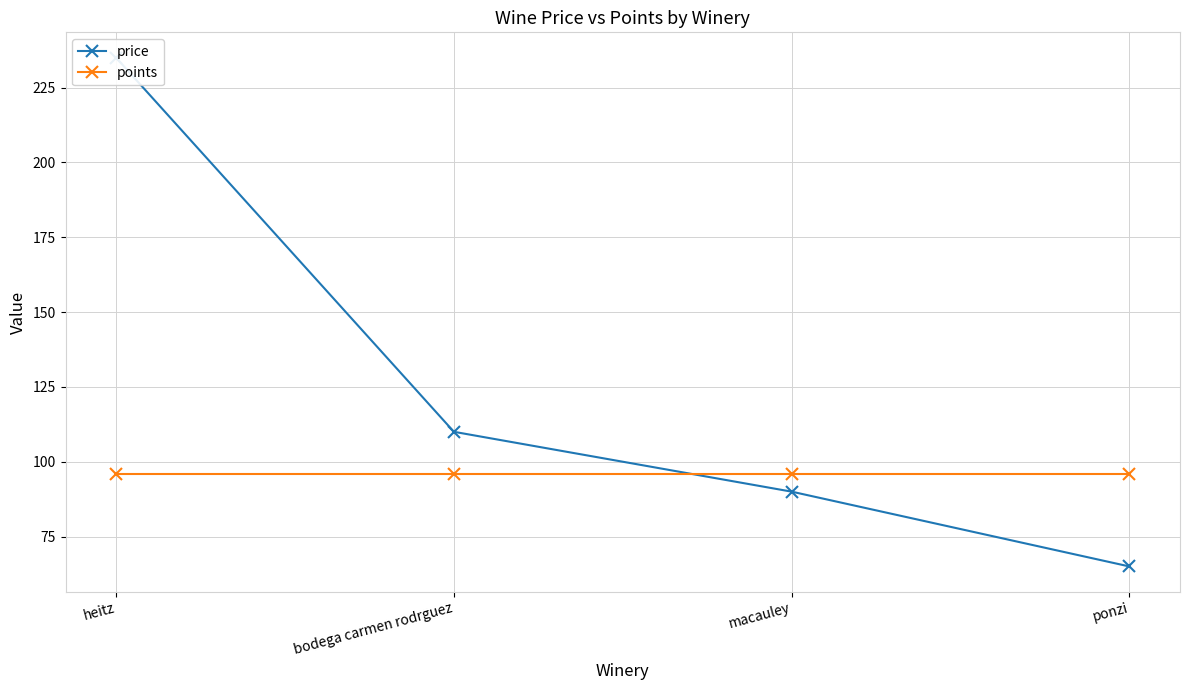

What position from the right is macauley?

2